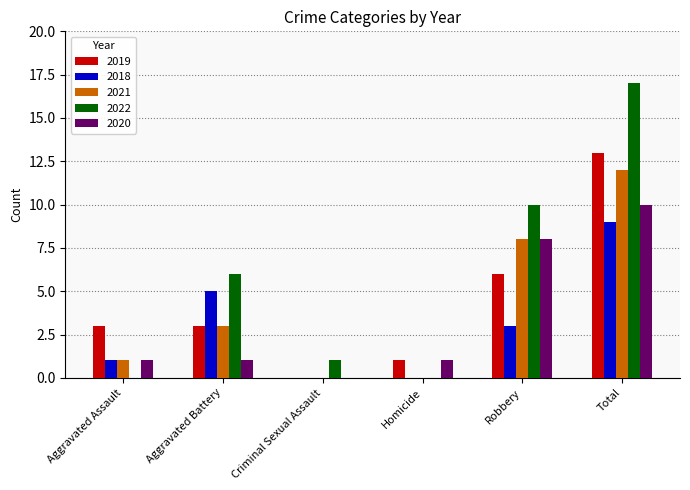

Are the bars horizontal?

No